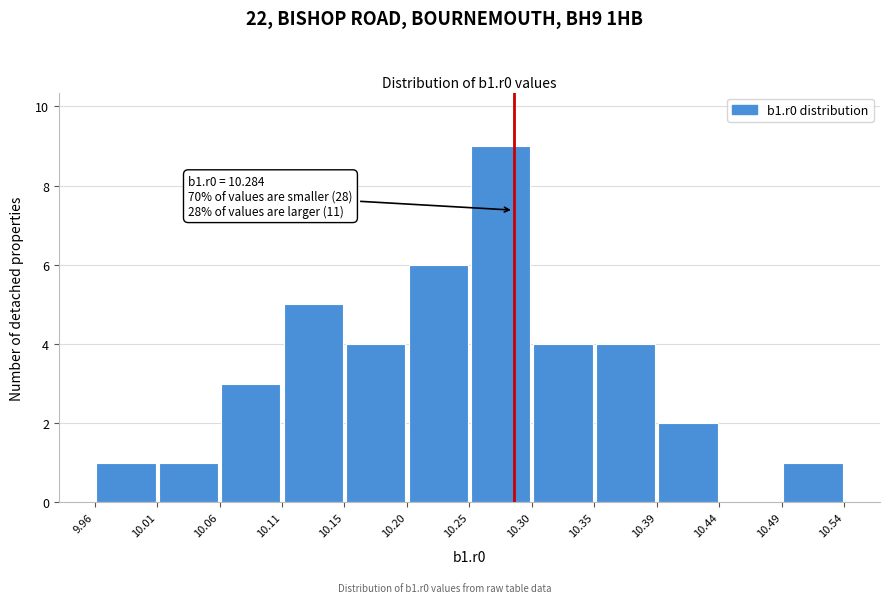

Which range on the x-axis has the tallest bar?

10.25 to 10.30